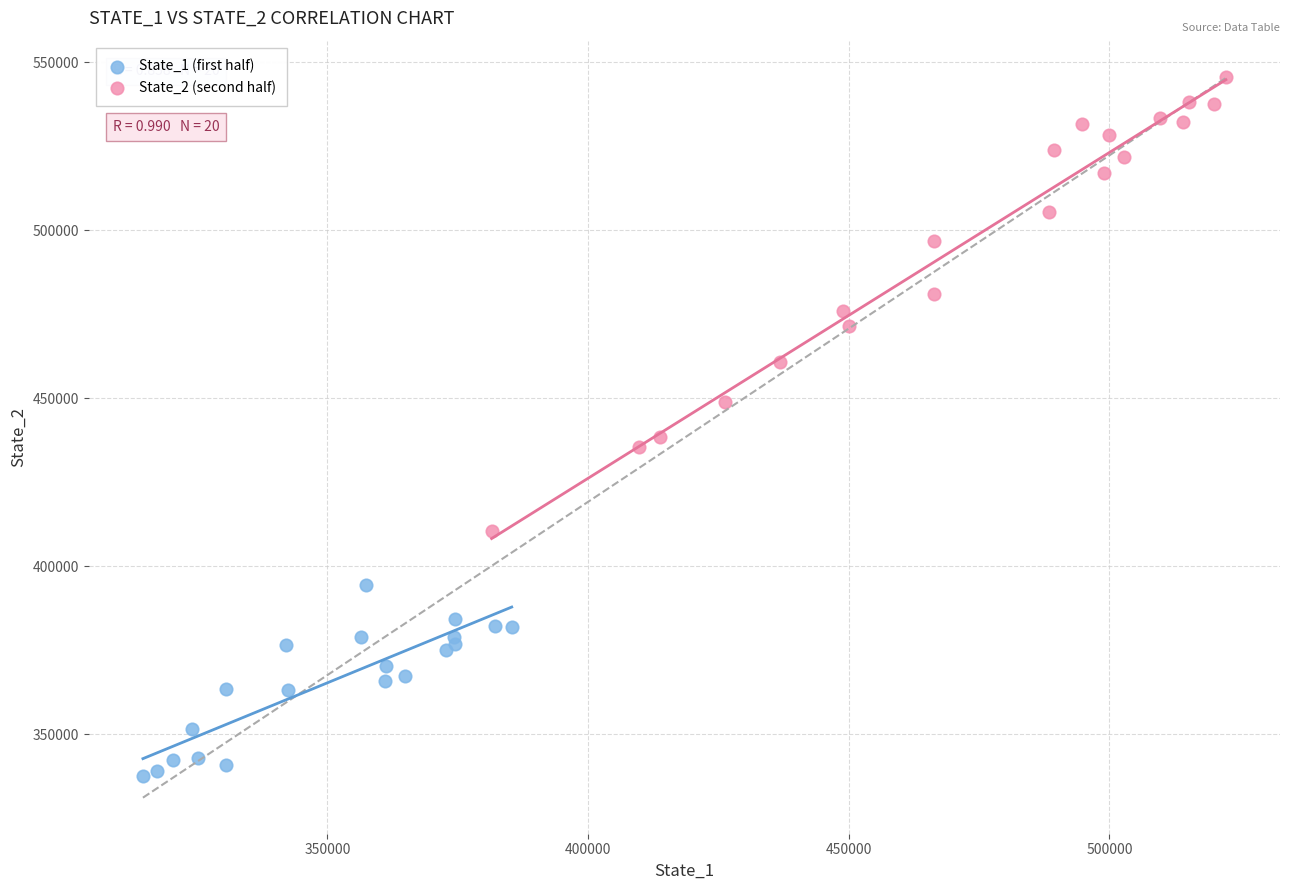

Which series reaches the maximum Y coordinate?

State_2 (second half)